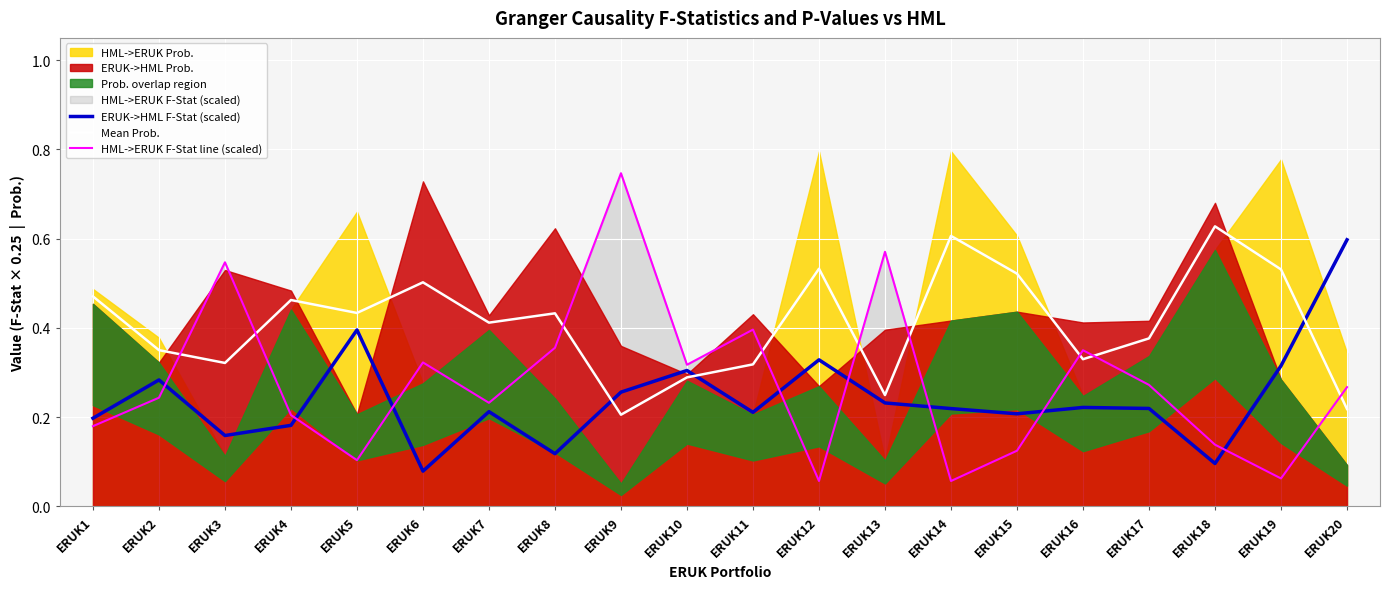

Read the ERUK->HML F-Stat (scaled) value at ERUK4.

0.2